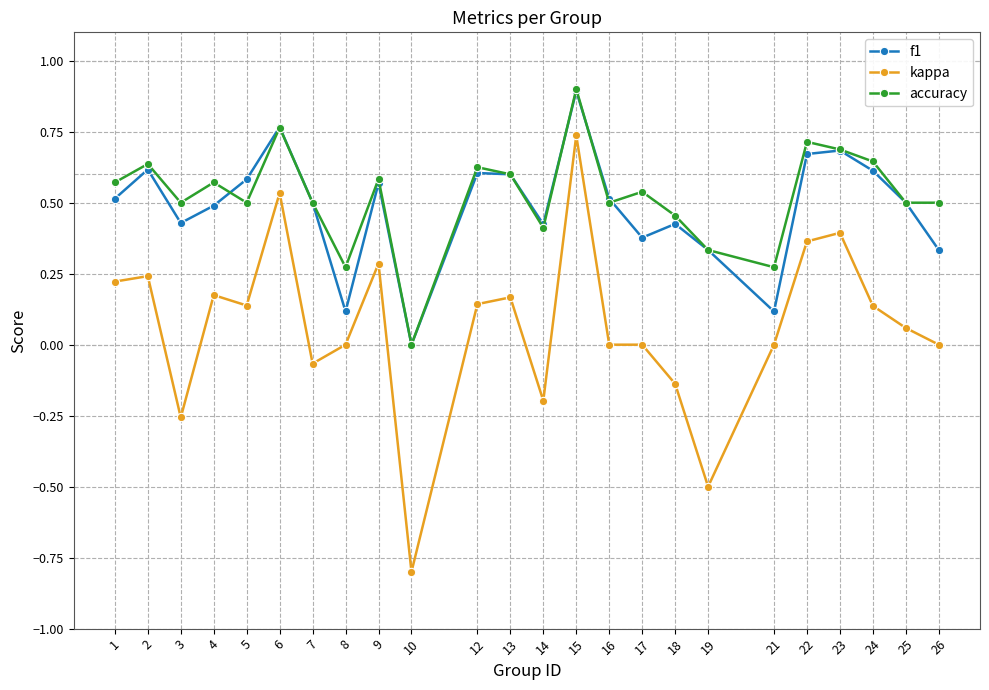

What is the sum of all f1 values?

11.7